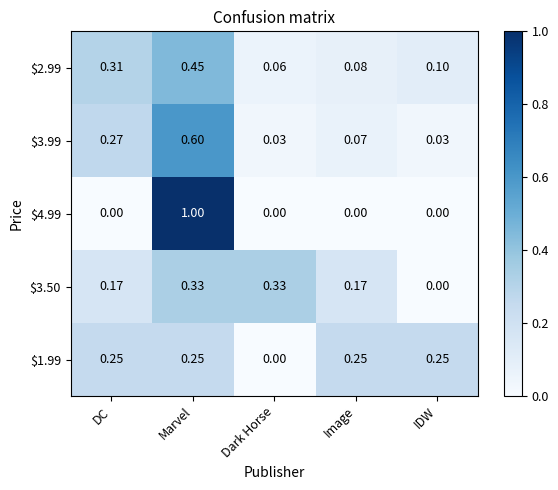

At which label does $2.99 reach its minimum?

Dark Horse